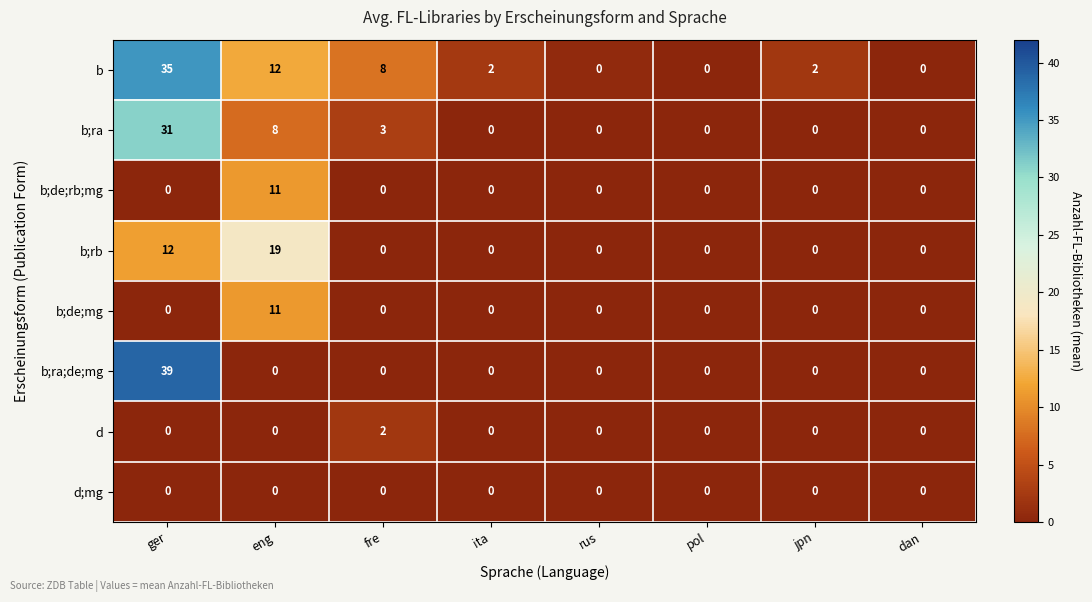

Which series has the widest spread of values?

b;ra;de;mg